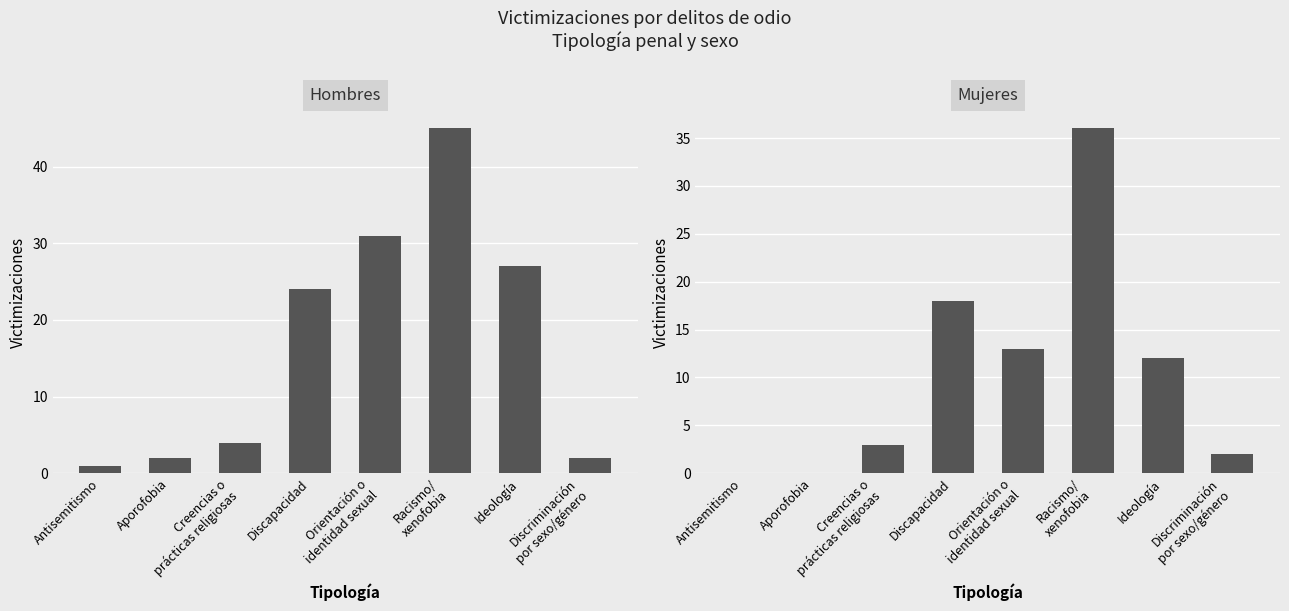

True or false: Hombres has a value of 5 at Discapacidad.

False